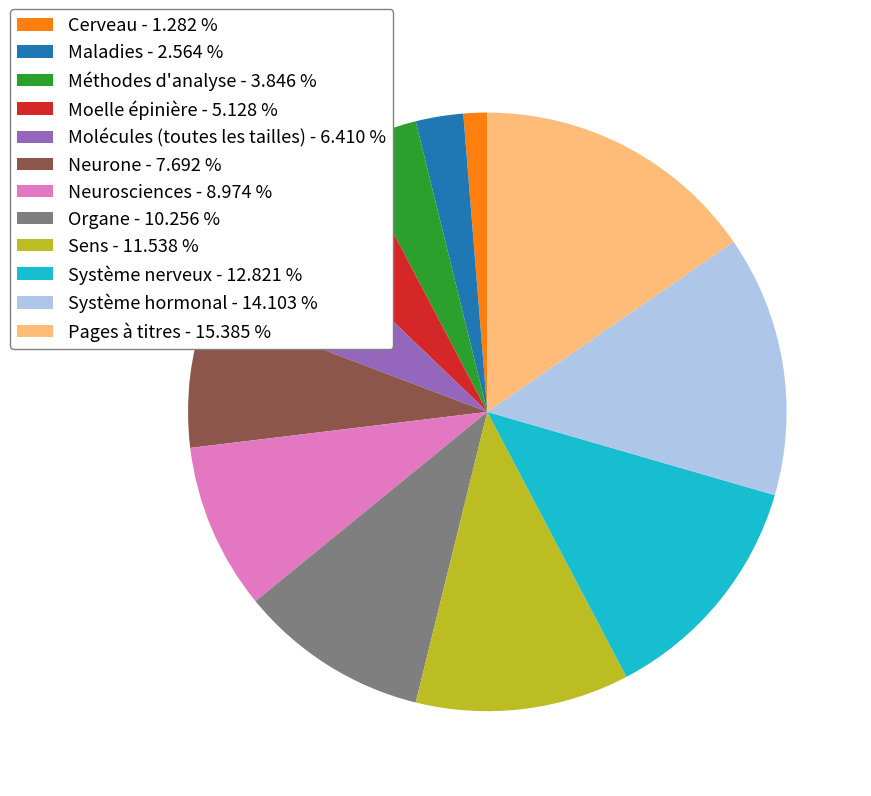

True or false: Système nerveux accounts for 26% of the total.

False